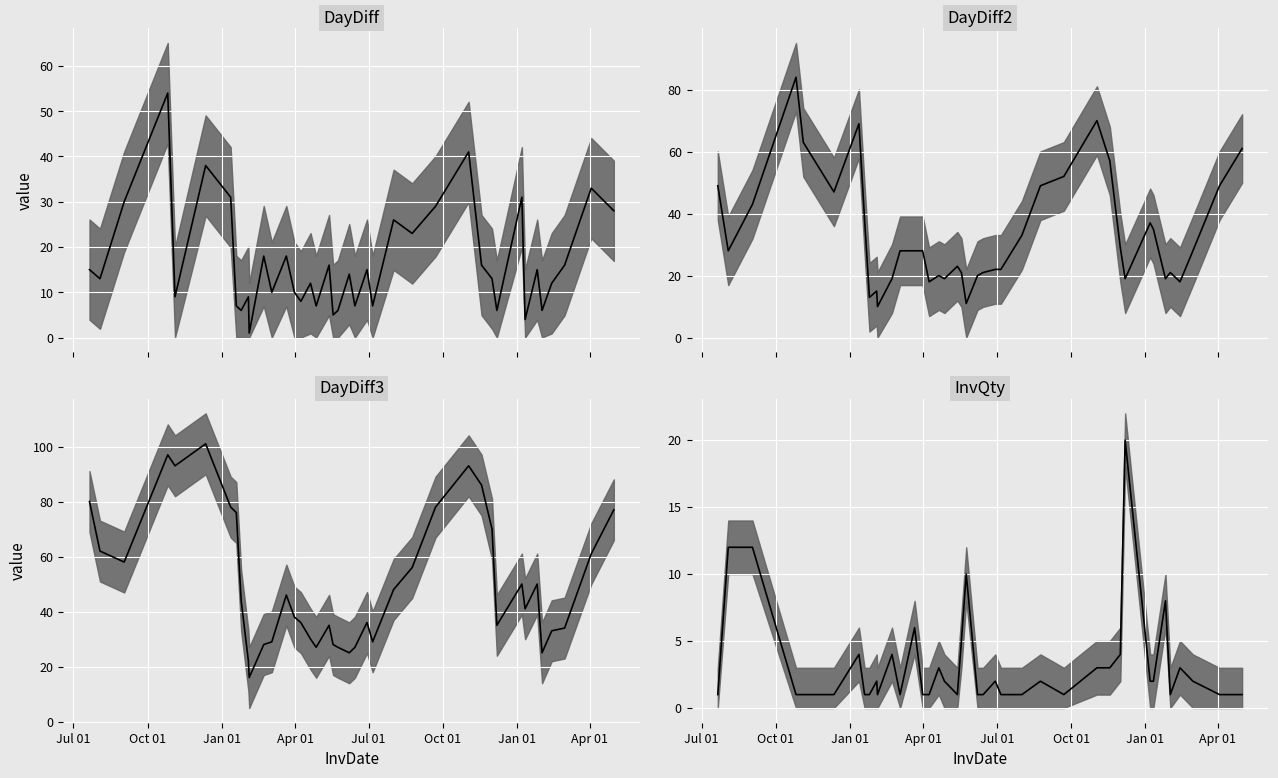

Which label corresponds to the largest value in the chart?

2015-12-12